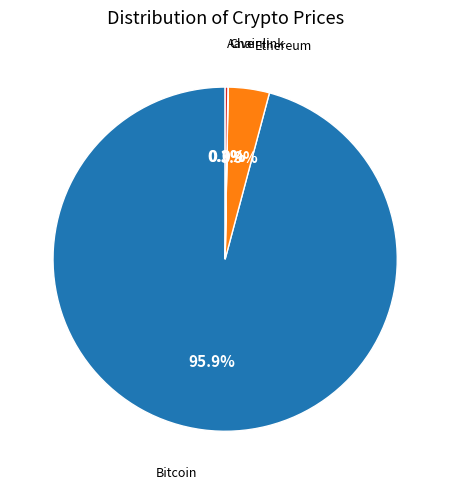

Is there a majority slice in this chart?

Yes